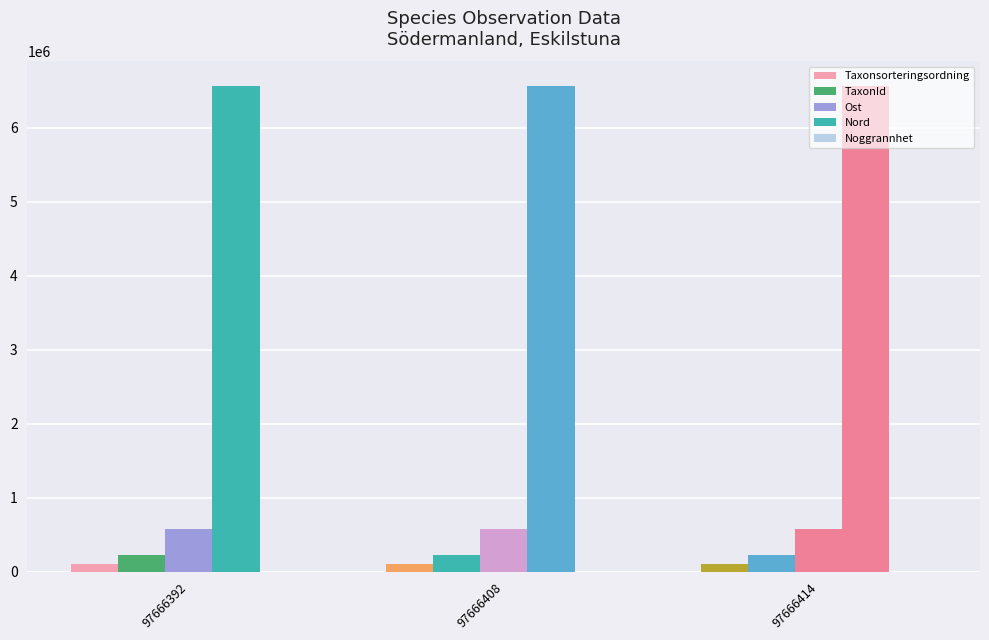

The value of Noggrannhet at 97666414 is 50. True or false?

True